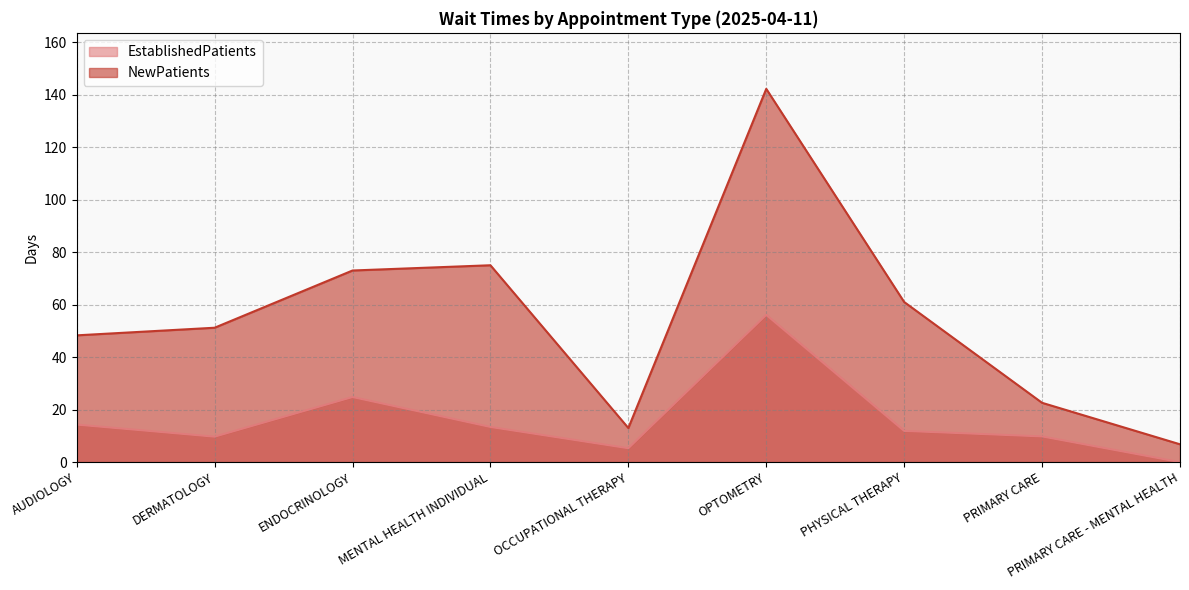

Between PRIMARY CARE and DERMATOLOGY, which is larger?

PRIMARY CARE